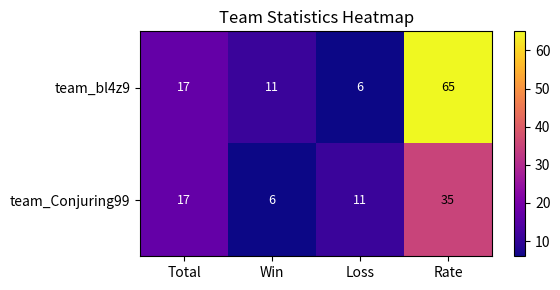

What is the smallest value displayed?

6